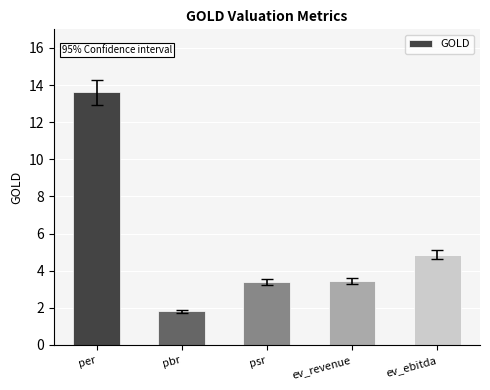

What is the sum of all values?

27.1